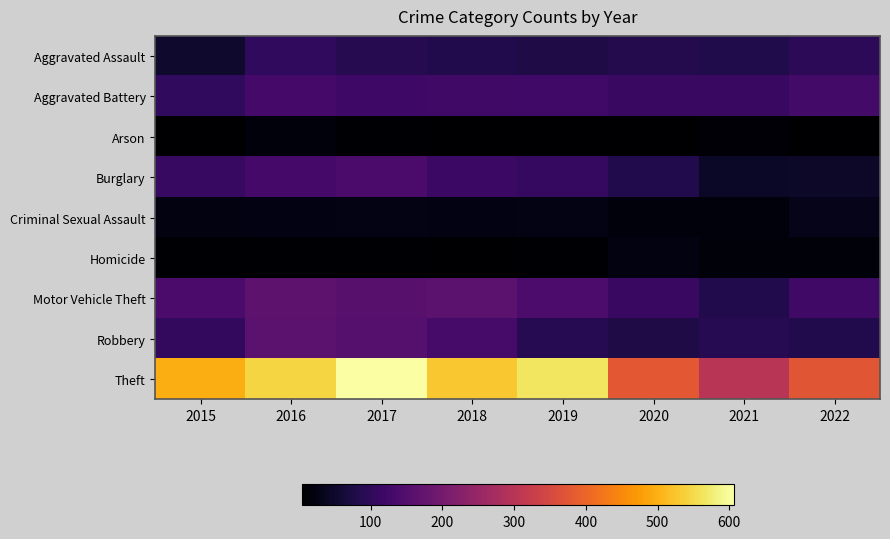

What is the difference between the highest and lowest values at 2021?

289